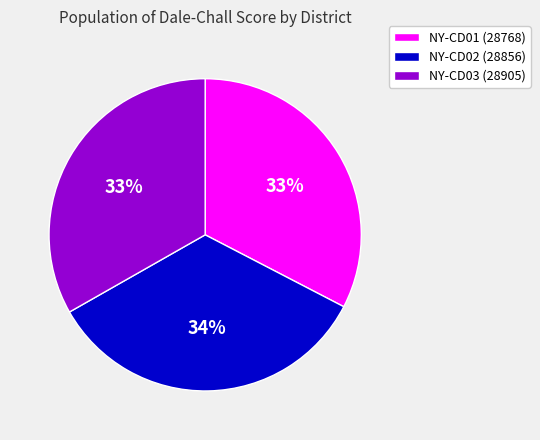

The NY-CD01 (28768) slice represents 33% of the pie. True or false?

True